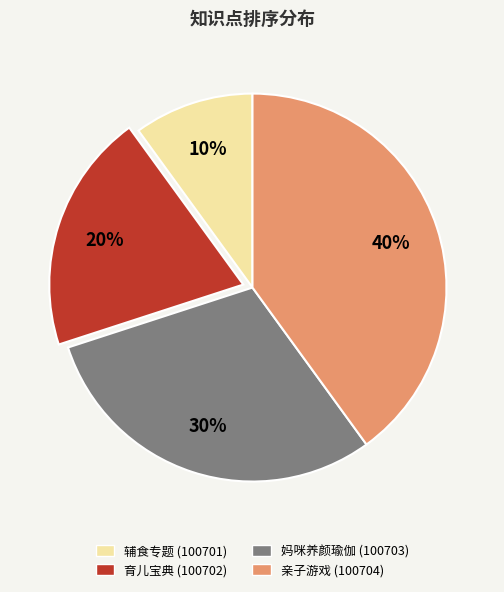

Is it true that 妈咪养颜瑜伽 (100703) is 19% of the pie?

False